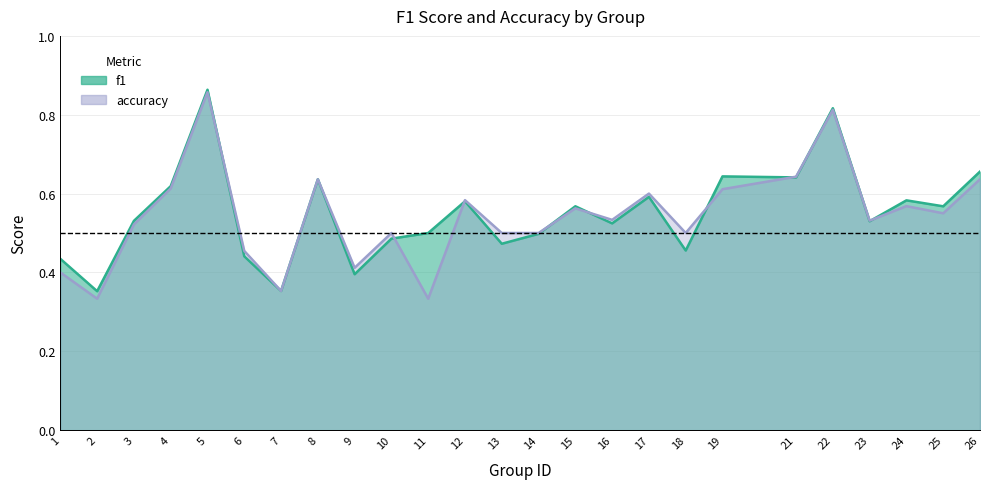

Which category has the highest value in the f1 series?

5